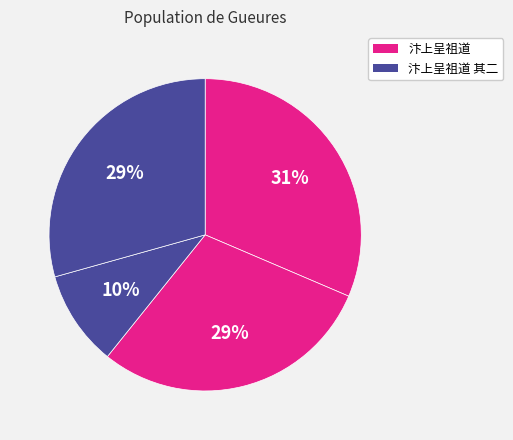

How many slices are in this pie chart?

4